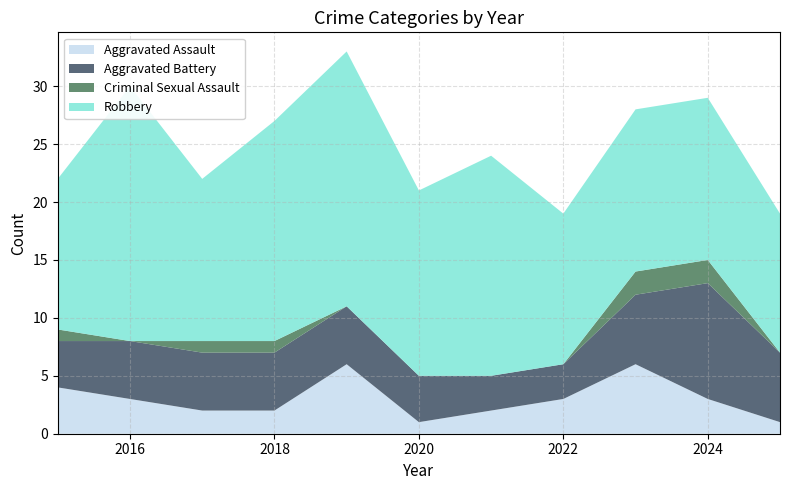

Reading left to right, what are all the values shown in this chart?

Aggravated Assault: 4	3	2	2	6	1	2	3	6	3	1
Aggravated Battery: 4	5	5	5	5	4	3	3	6	10	6
Criminal Sexual Assault: 1	0	1	1	0	0	0	0	2	2	0
Robbery: 13	22	14	19	22	16	19	13	14	14	12